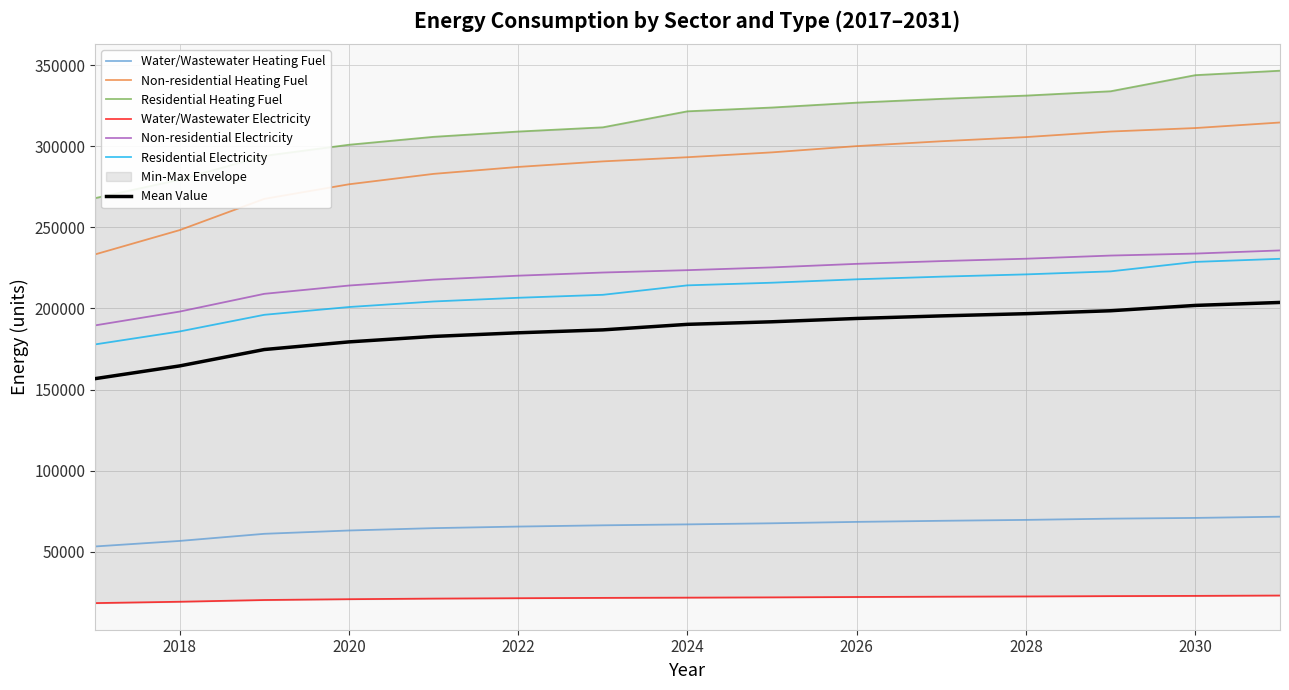

What are all the series names shown in the legend?

Water/Wastewater Heating Fuel, Non-residential Heating Fuel, Residential Heating Fuel, Water/Wastewater Electricity, Non-residential Electricity, Residential Electricity